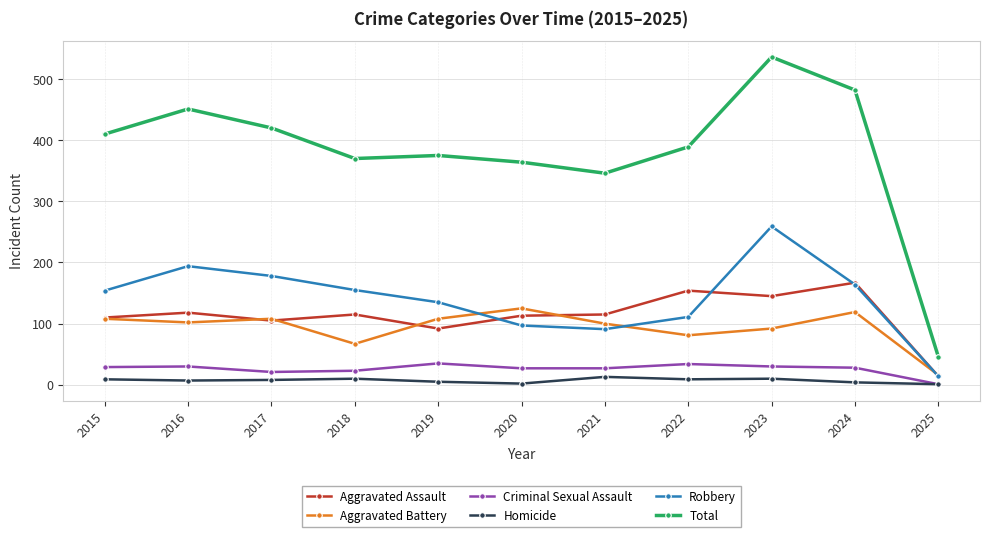

The value of Aggravated Battery at 2023 is 92. True or false?

True